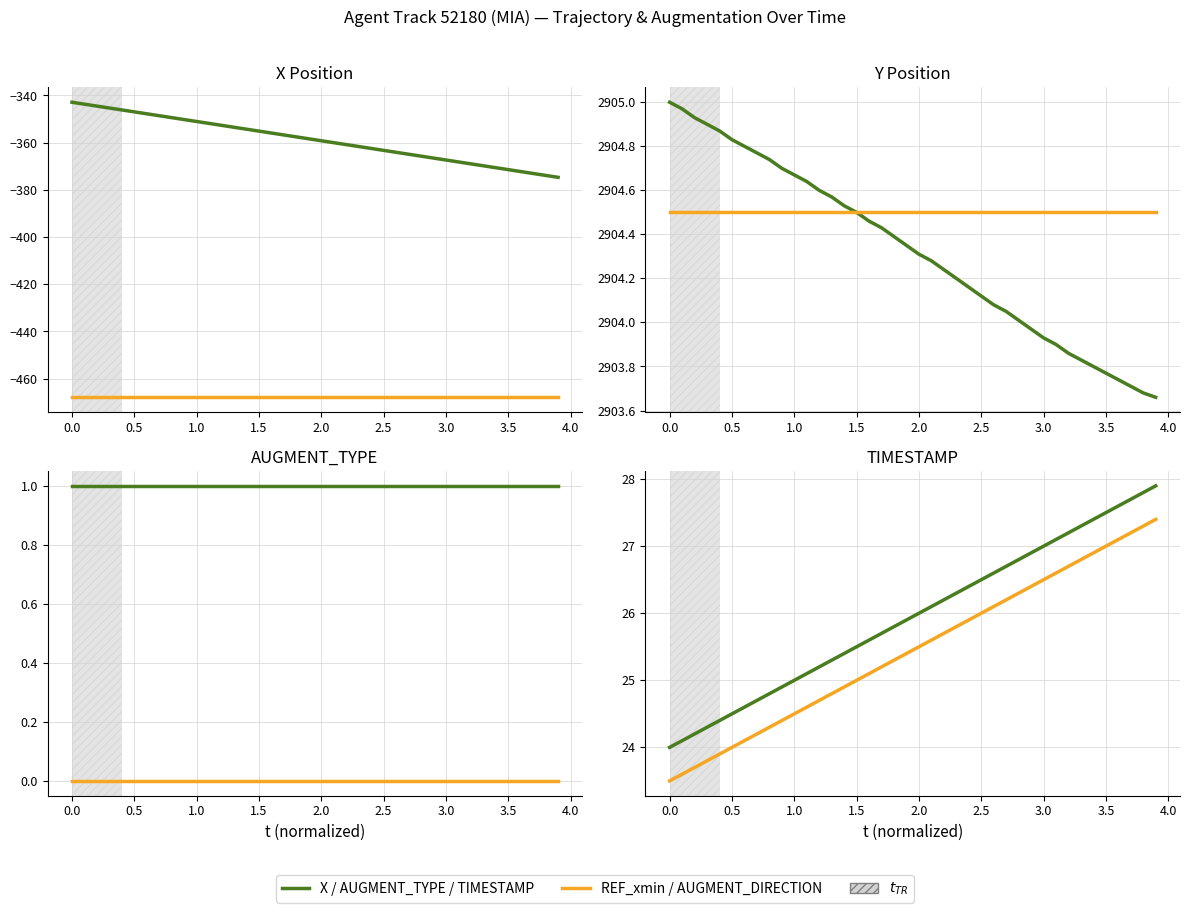

Which series has the widest spread of values?

X